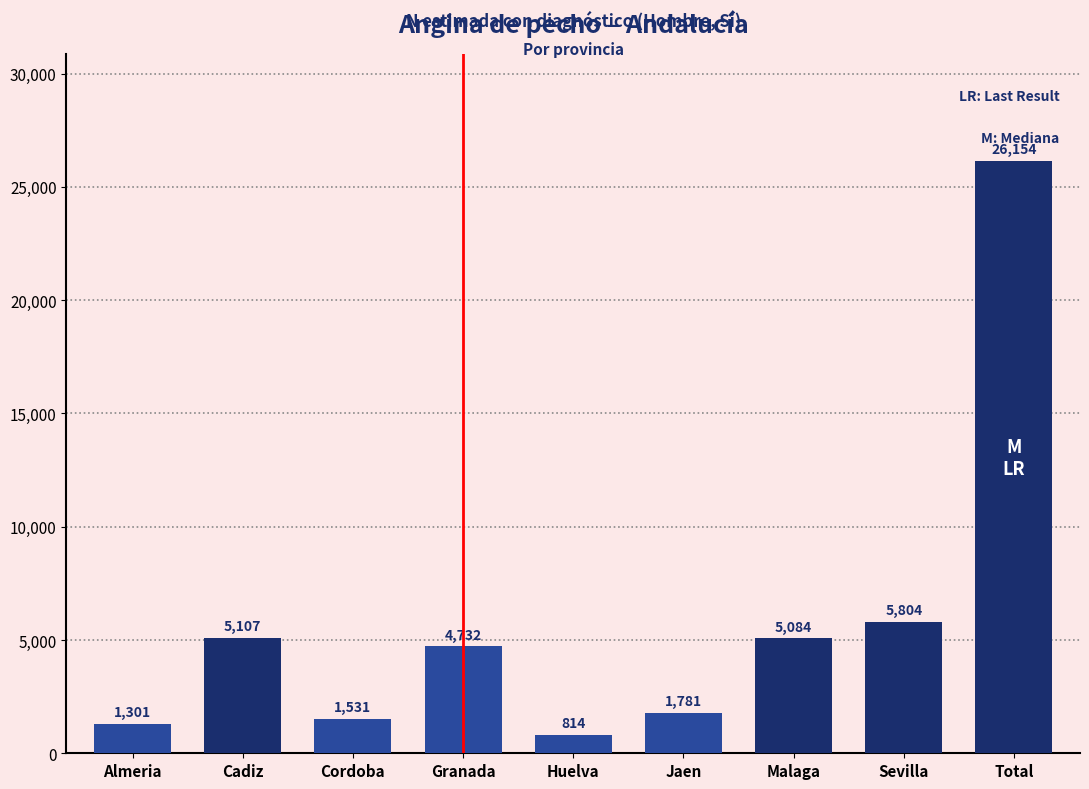

Reading left to right, transcribe all the data shown in this chart.

1301	5107	1531	4732	814	1781	5084	5804	26154